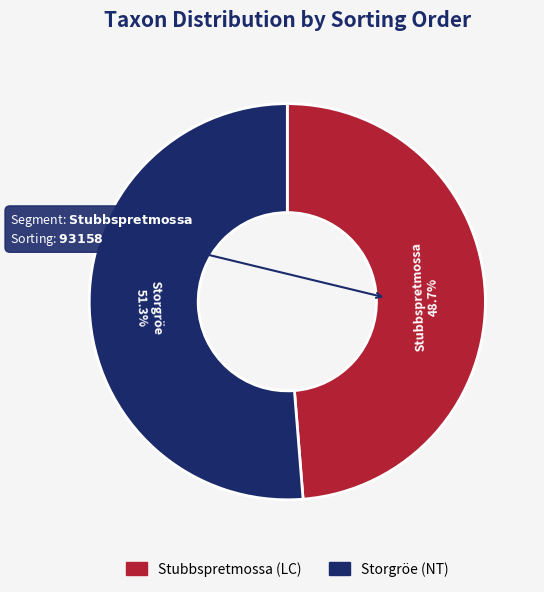

What portion of the pie excludes Storgröe (NT)?

48.7%